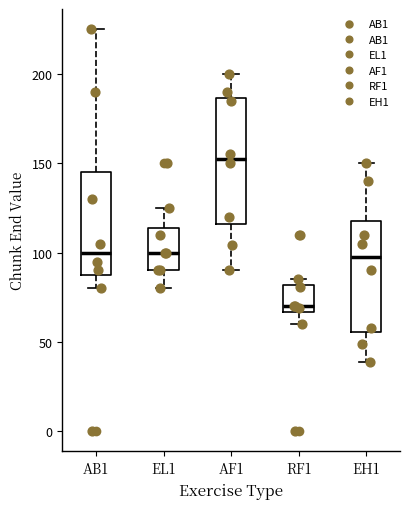

Reading left to right, transcribe this box plot: for each box, give where its median line is, the range the box spans, and where its two whiskers end, as read against the y-axis. The values are not printed on the chart, so give them approximately, as read against the axis.

AB1: median 100, box 90 to 145, whiskers 80 to 225
EL1: median 100, box 90 to 115, whiskers 80 to 125
AF1: median 155, box 115 to 185, whiskers 90 to 200
RF1: median 70, box 65 to 80, whiskers 60 to 85
EH1: median 100, box 55 to 120, whiskers 40 to 150